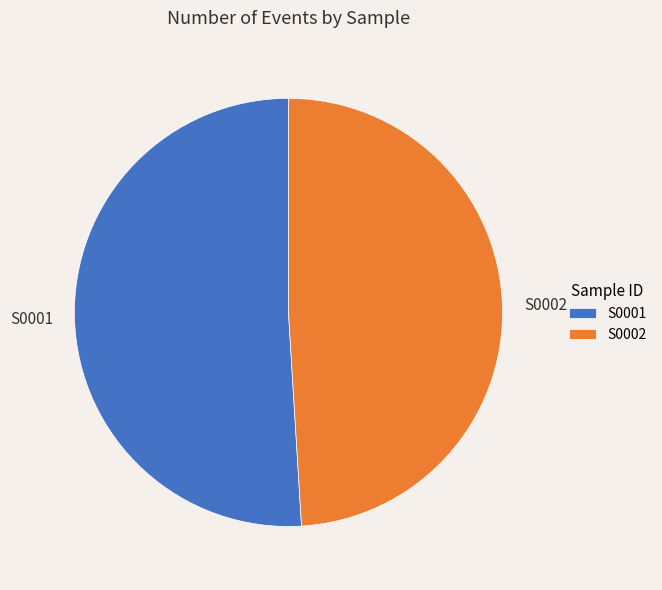

Which has a higher value, S0002 or S0001?

S0001